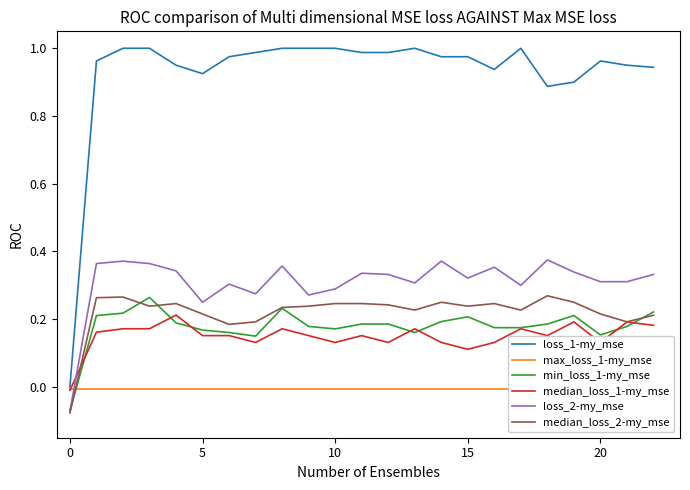

What is the difference between the second highest and minimum values in the loss_1-my_mse series?

1.0